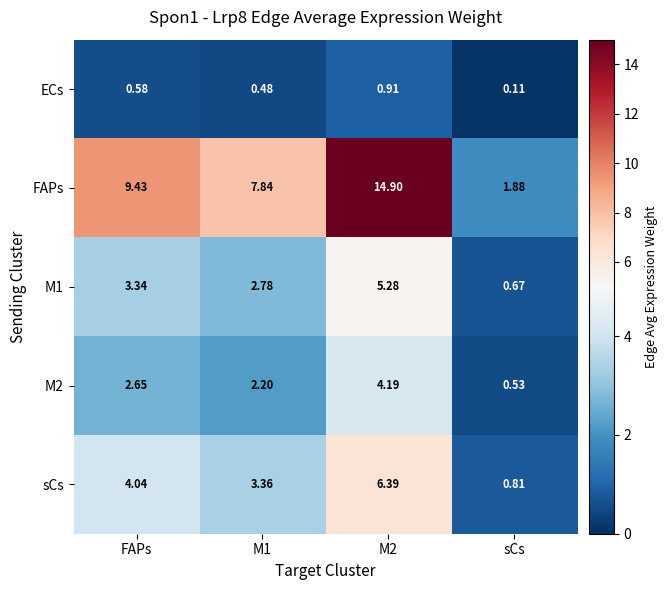

Between M1 and sCs, which series saw the biggest shift?

FAPs